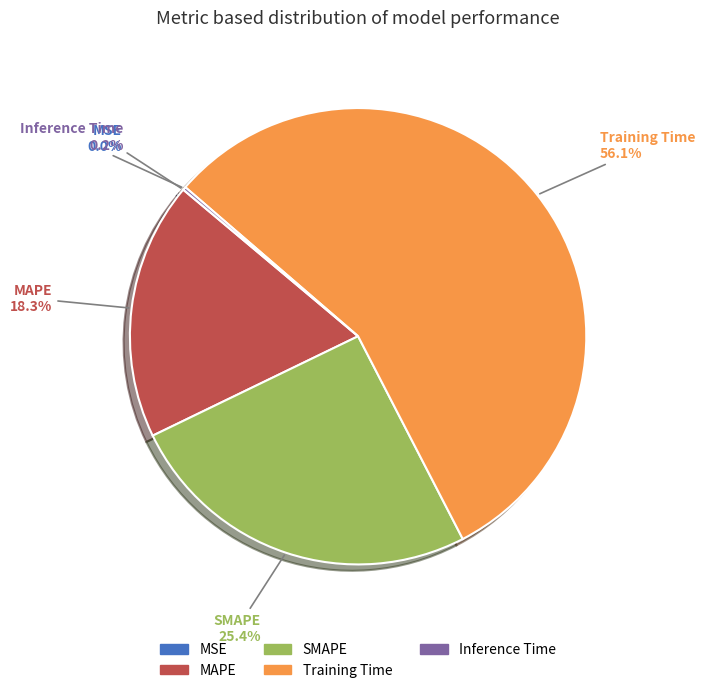

Does Training Time represent more than half of the total?

Yes